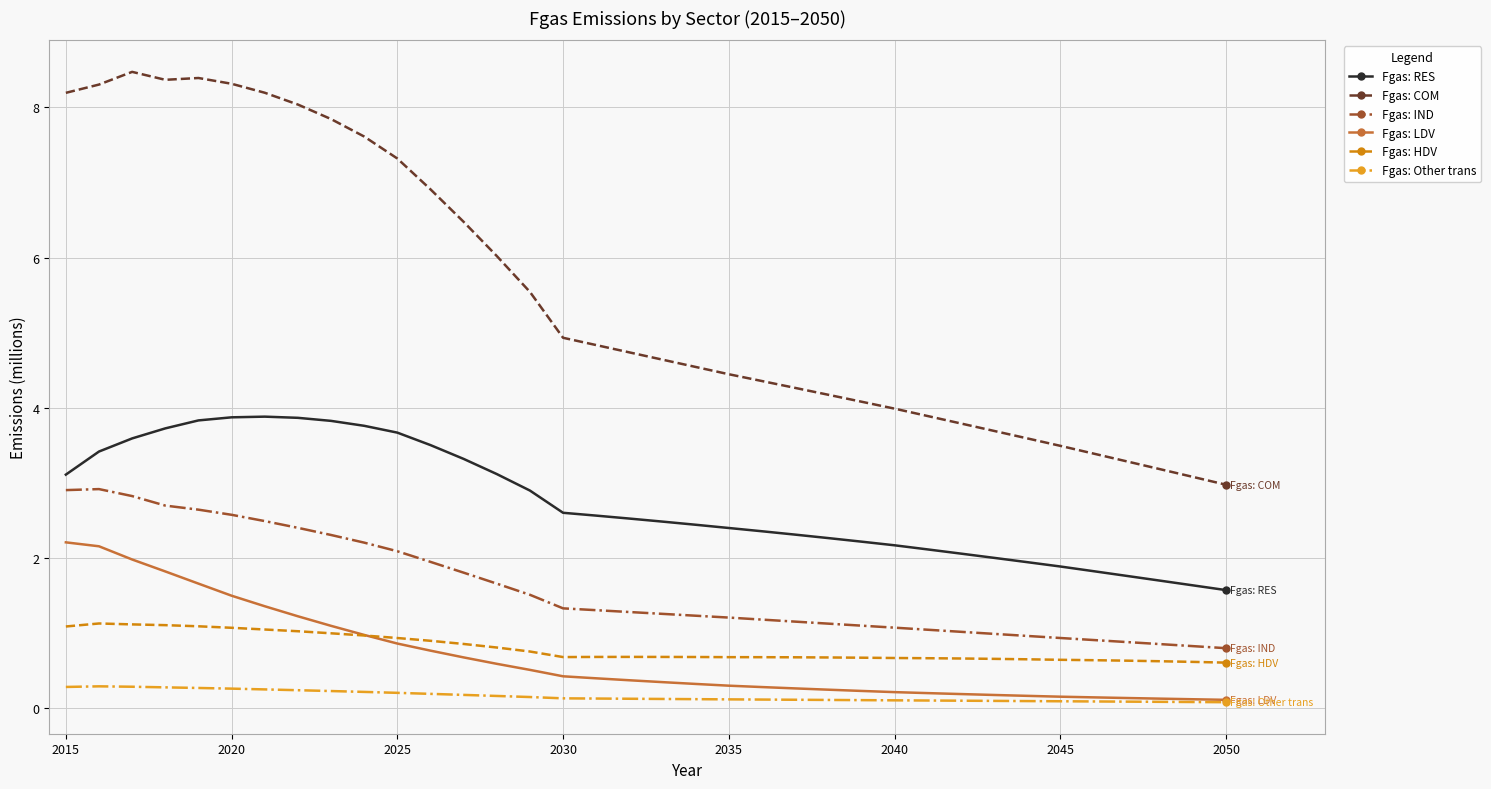

True or false: Fgas: IND and Fgas: RES cross at least once.

False